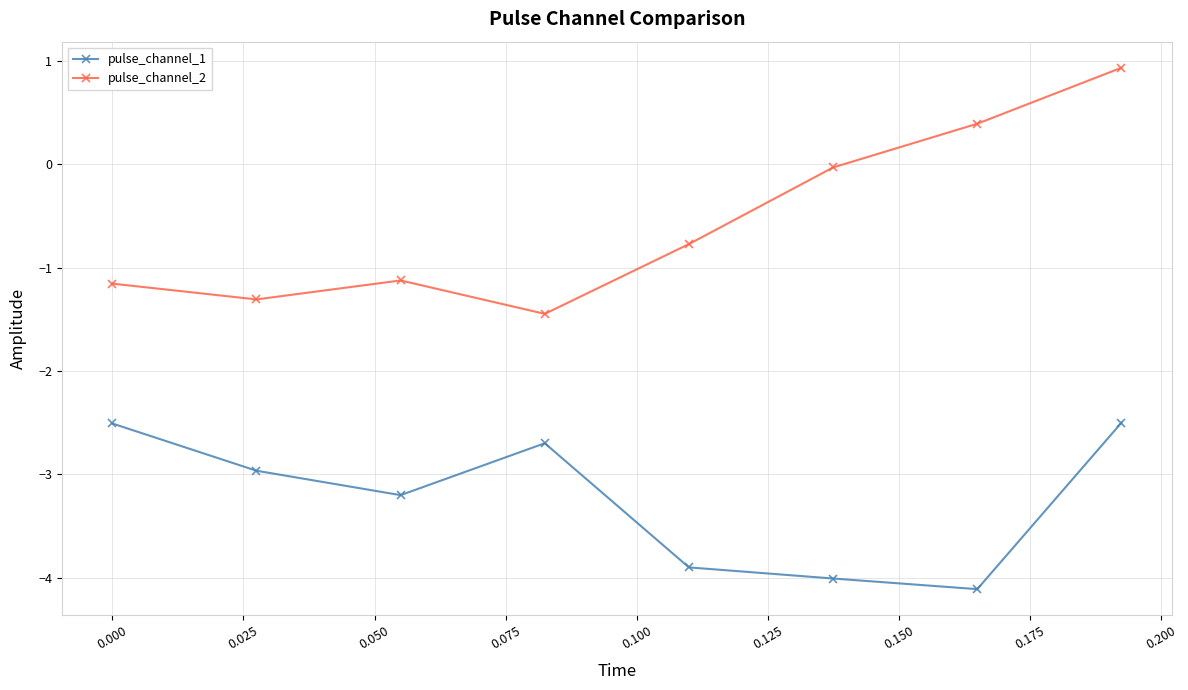

In pulse_channel_2, how many points are lower than both neighbors (excluding endpoints)?

2